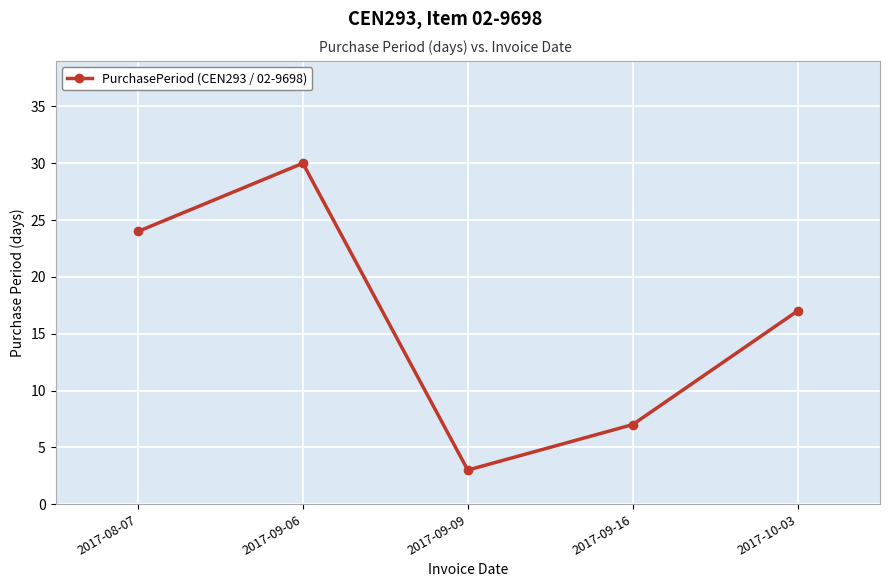

What is the maximum value shown in the chart?

30